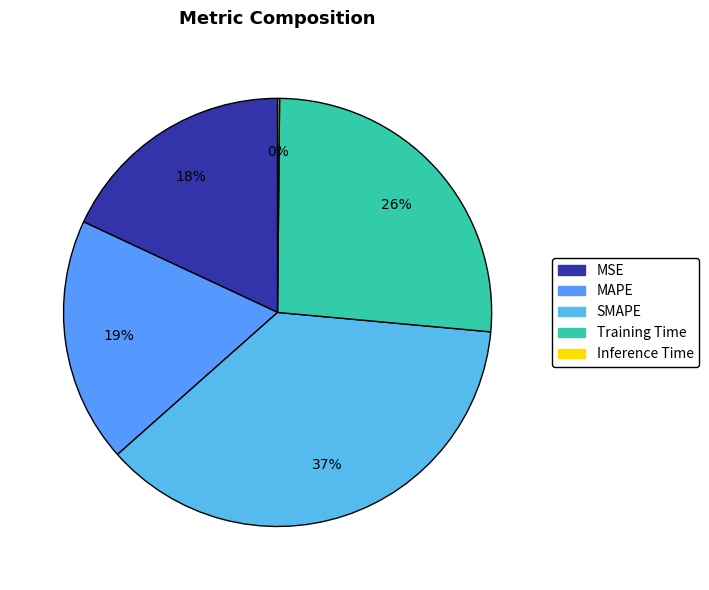

Between Inference Time and MSE, which is larger?

MSE